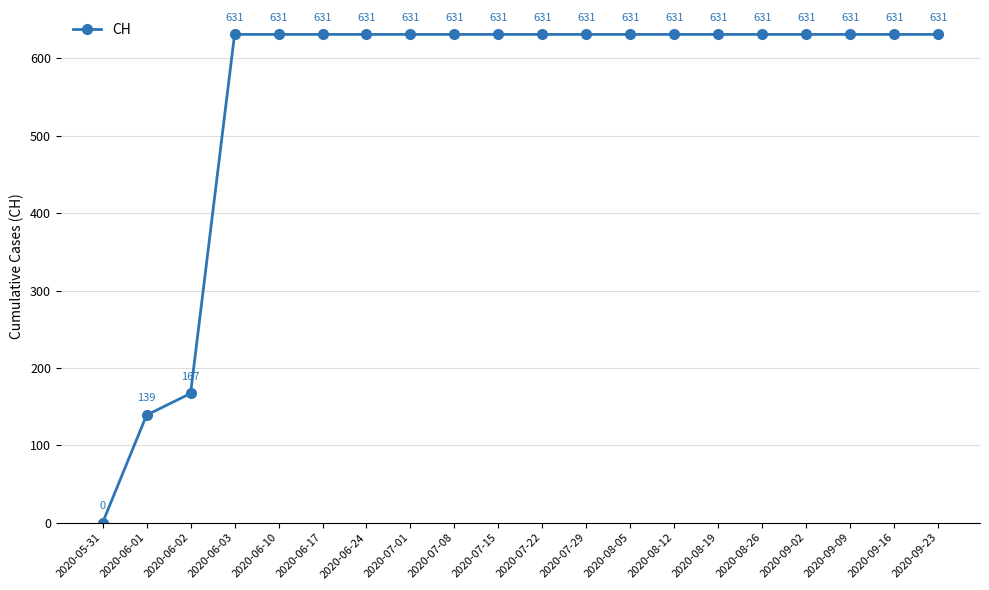

True or false: the data shows 1105 at 2020-07-01.

False